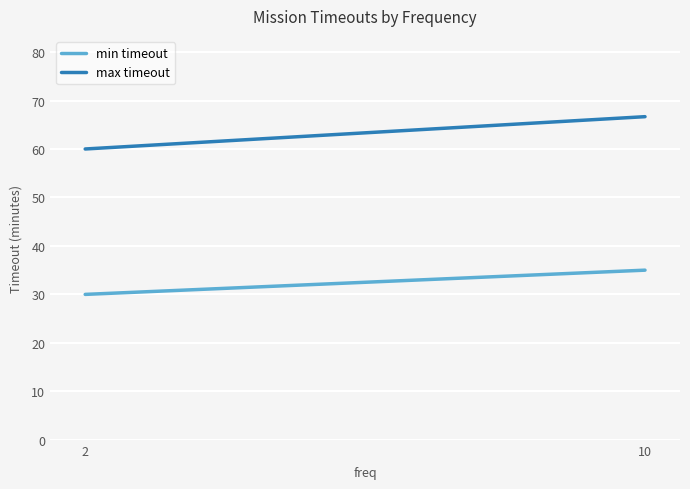

Is it true that min timeout equals 30.0 at 2?

True